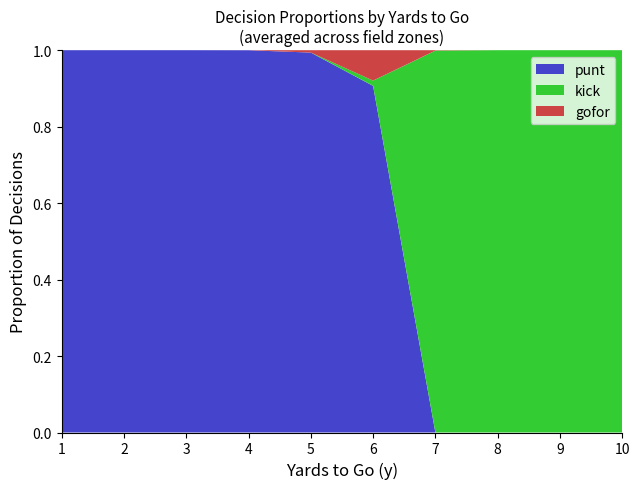

Reading left to right, transcribe all the data shown in this chart.

punt: 1.0	1.0	1.0	1.0	1.0	0.9	0.0	0.0	0.0	0.0
kick: 0.0	0.0	0.0	0.0	0.0	0.0	1.0	1.0	1.0	1.0
gofor: 0.0	0.0	0.0	0.0	0.0	0.1	0.0	0.0	0.0	0.0